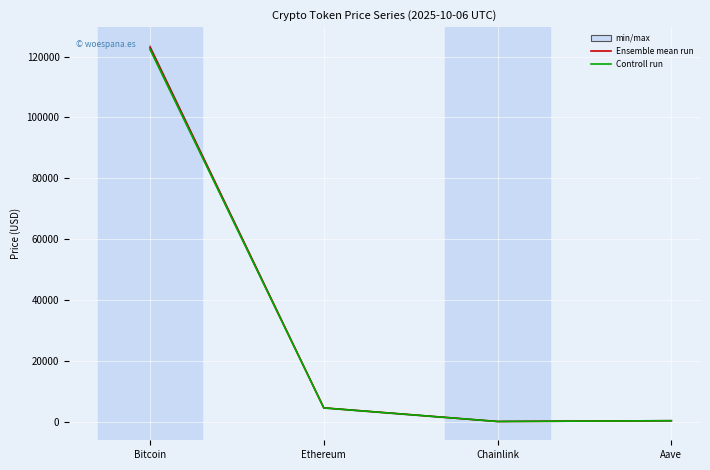

Where does the Ensemble mean run series first go above 4502?

Bitcoin